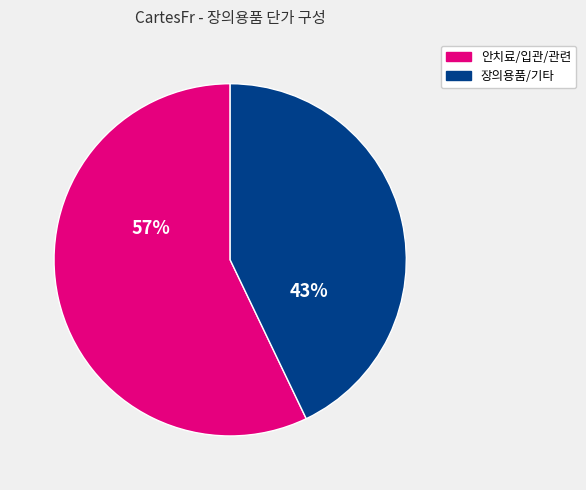

Is there a majority slice in this chart?

Yes